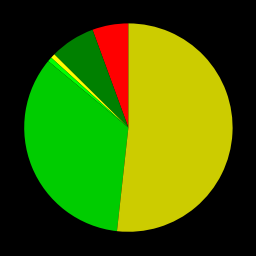

Does any single category account for the majority?

Yes